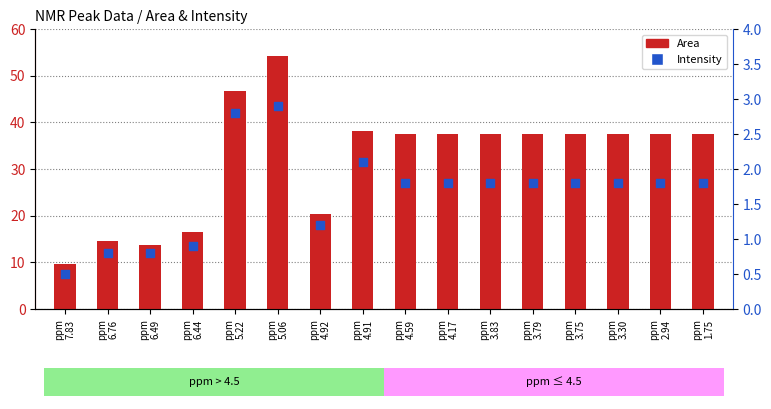

What is the total value across all series at ppm
3.83?

39.4